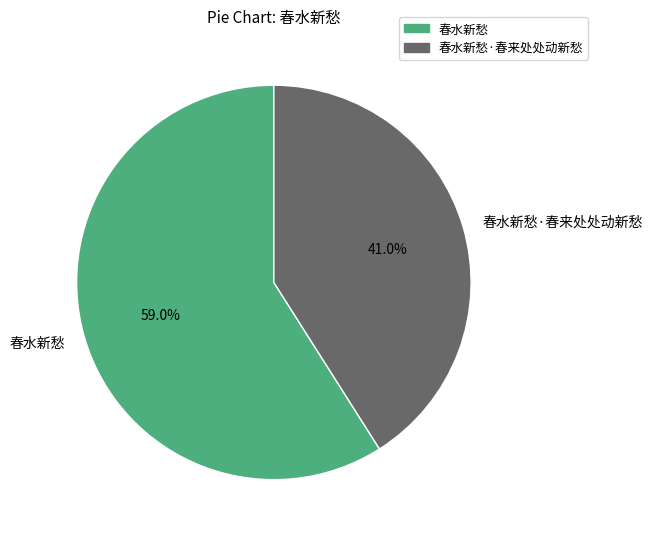

Rank the categories by value from lowest to highest.

春水新愁·春来处处动新愁, 春水新愁